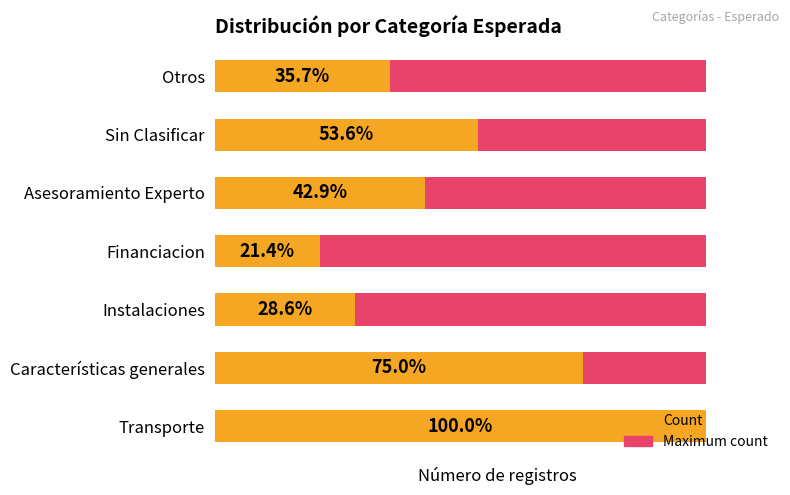

What is the difference between the maximum and minimum values in the Count series?

22.0